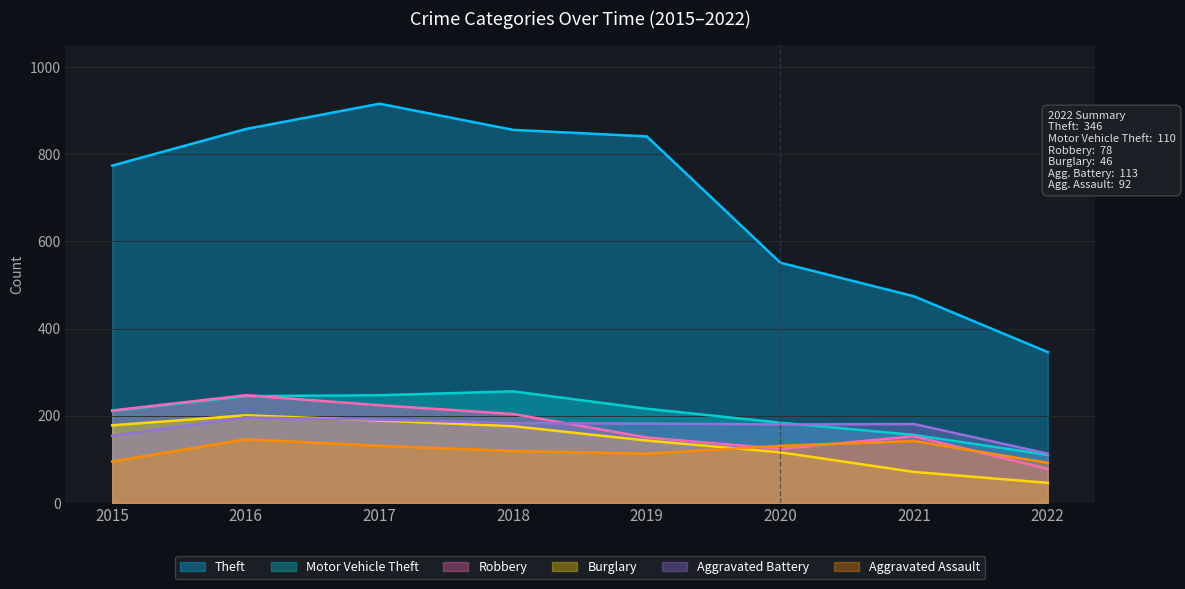

What is the sum of all Burglary values?

1120